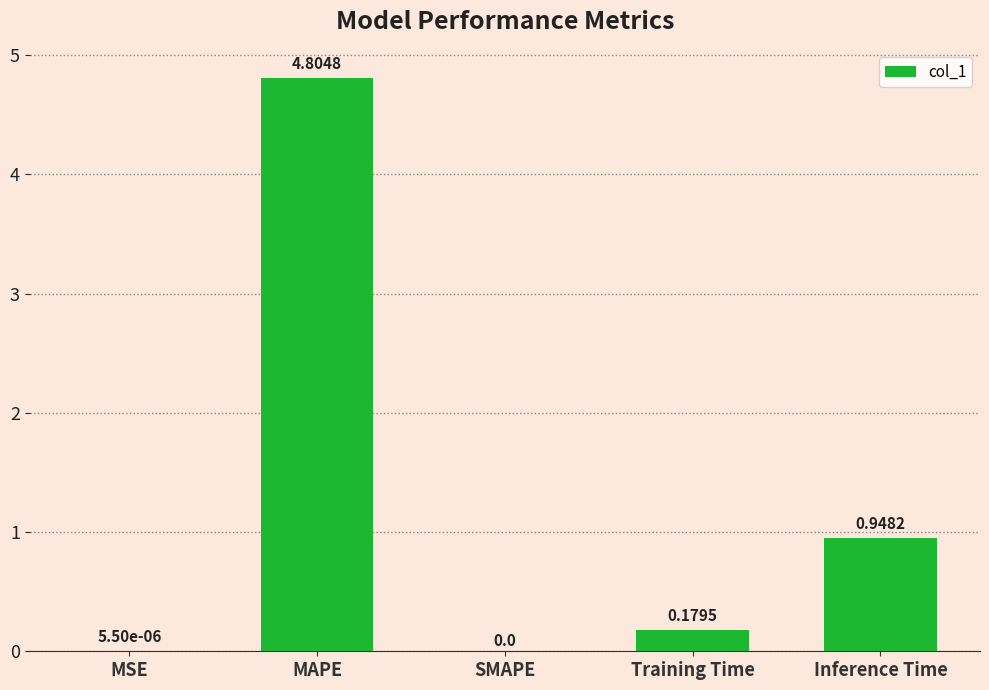

Which category has the highest value across all series?

MAPE